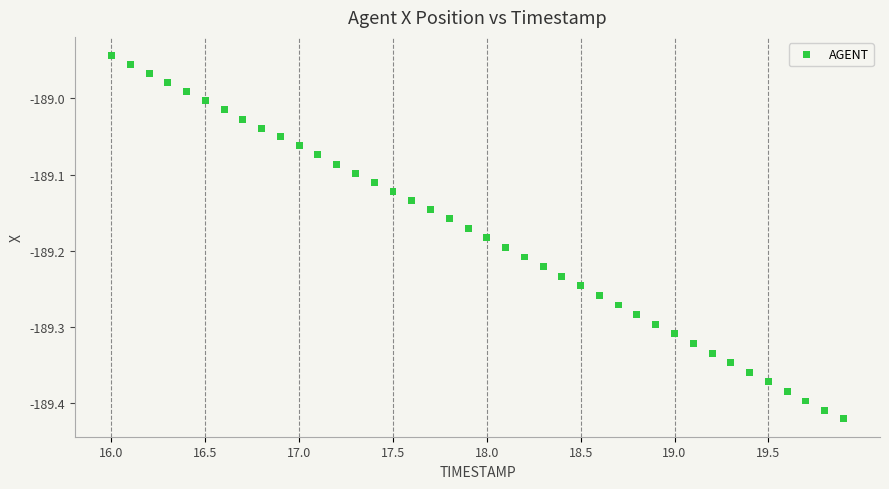

What is the range of X values (max minus min)?

3.9